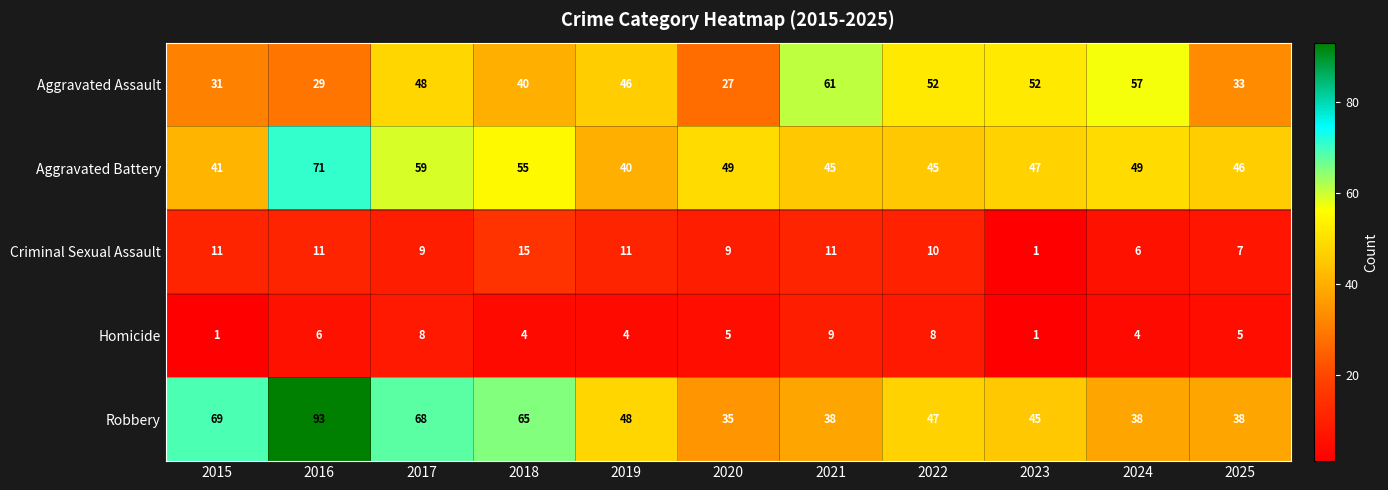

What is the total value across all series at 2022?

162